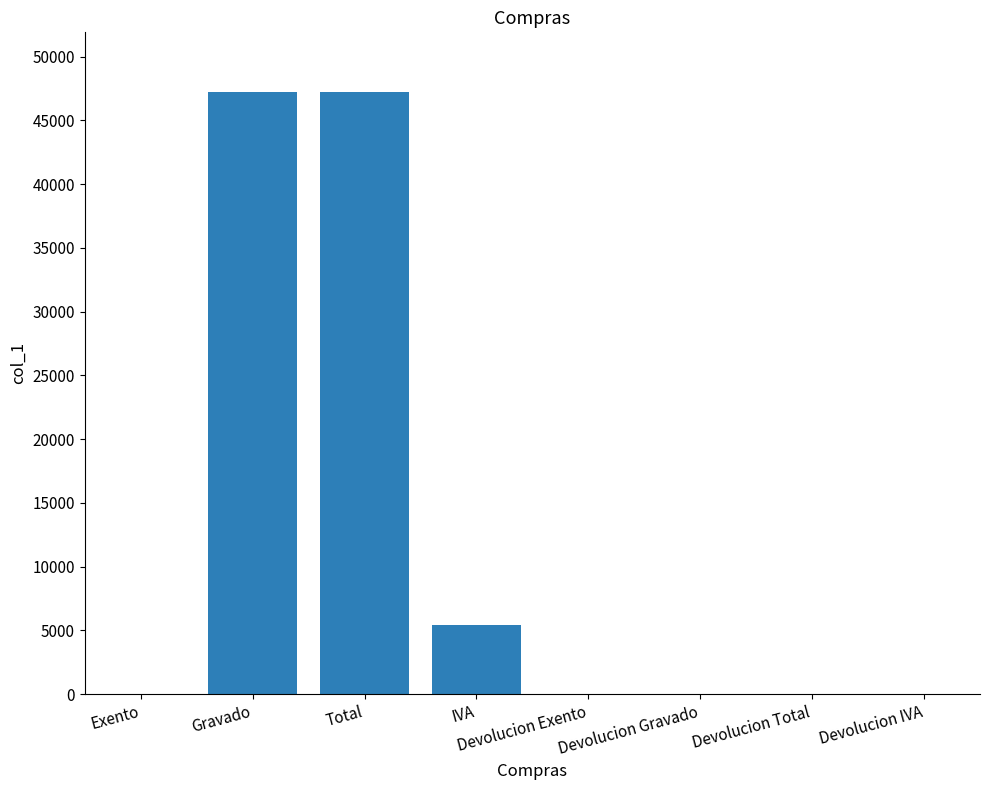

What is the maximum value shown in the chart?

47190.0